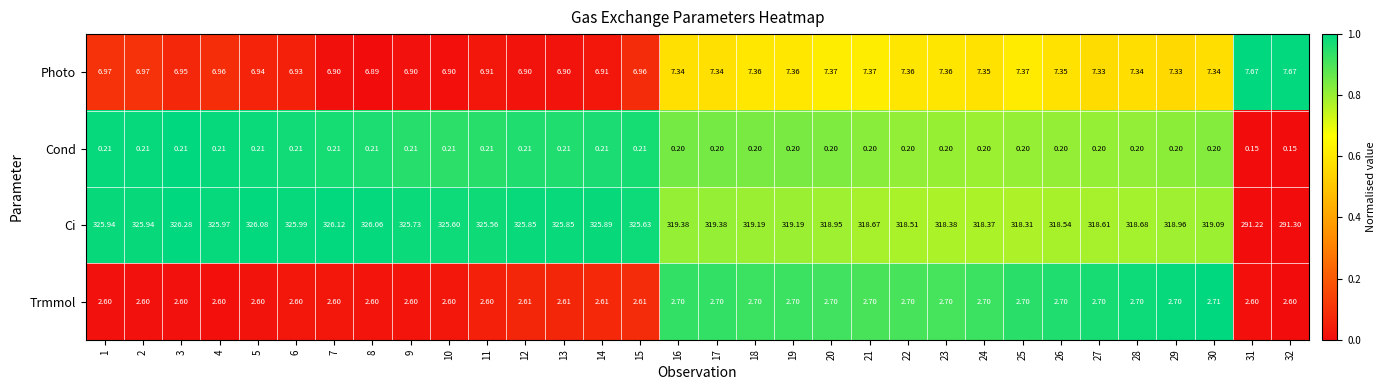

Between 8 and 31, which series saw the biggest shift?

Ci